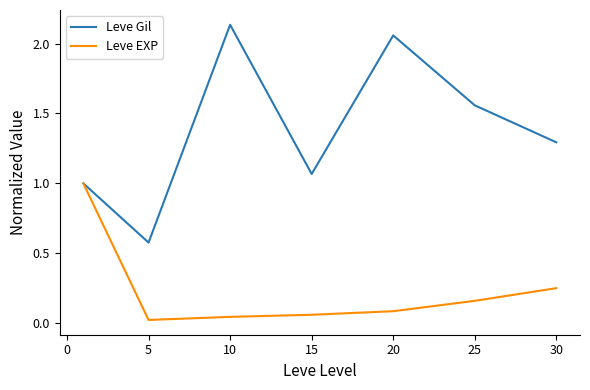

Which series has the widest spread of values?

Leve Gil